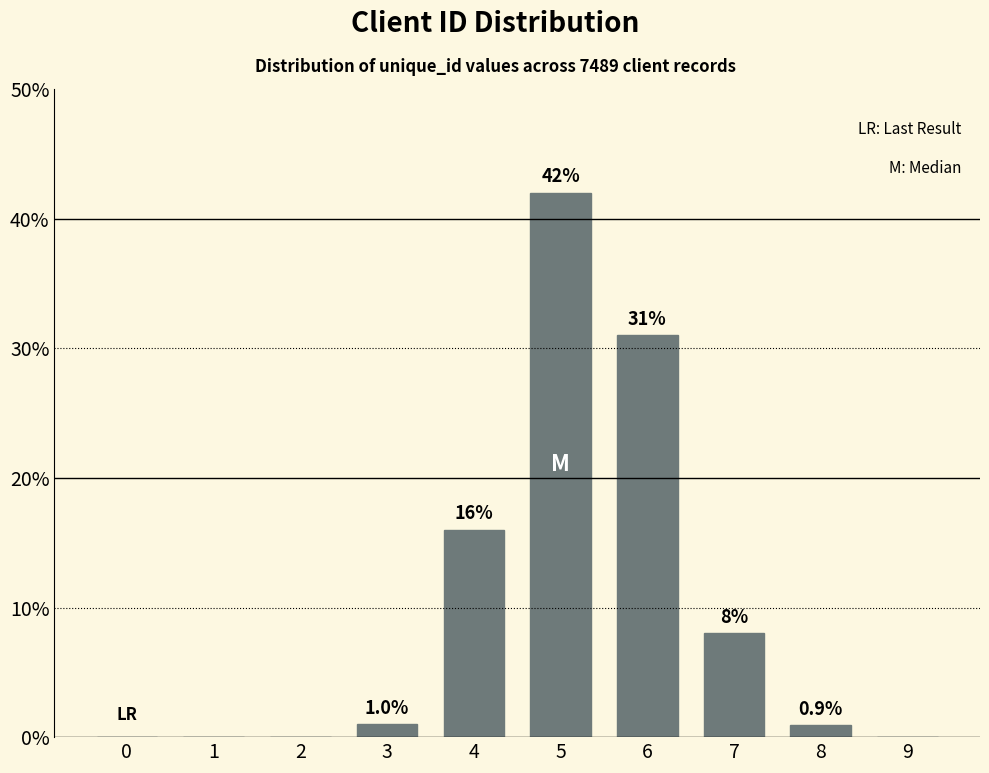

Reading right to left, what are all the values shown in this chart?

9=0.0	8=0.9	7=8.0	6=31.0	5=42.0	4=16.0	3=1.0	2=0.0	1=0.0	0=0.0